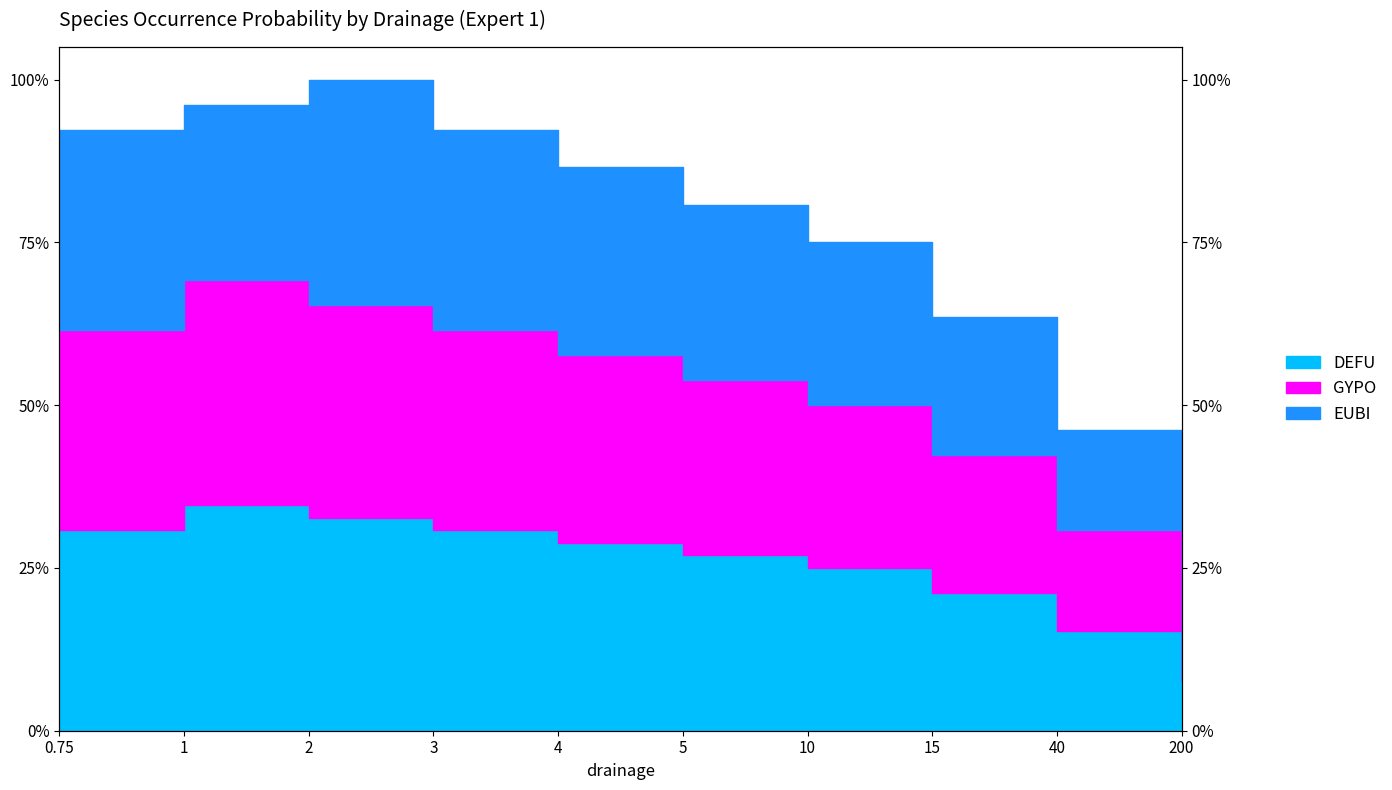

Does the chart display data point markers on the line(s)?

No